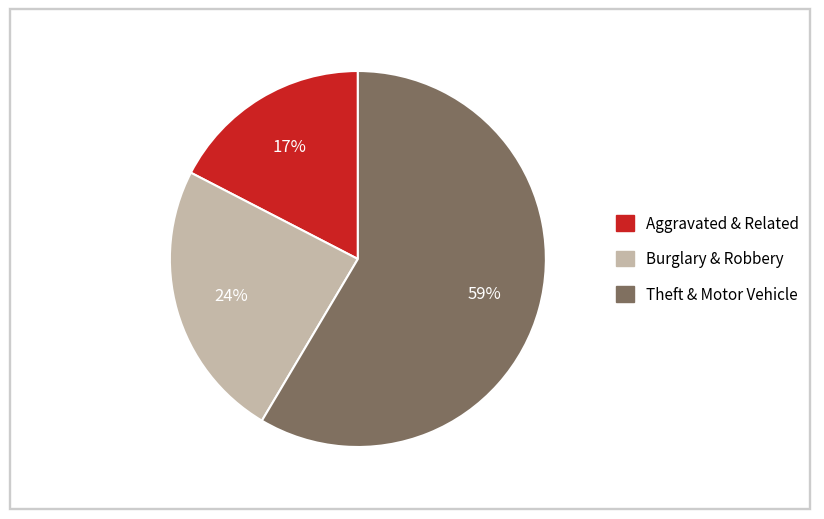

What is the smallest slice in the pie chart?

Aggravated & Related